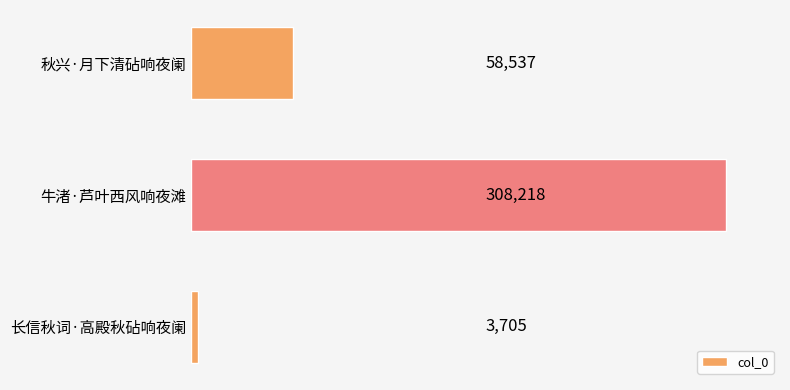

Reading top to bottom, what are all the values shown in this chart?

秋兴·月下清砧响夜阑=58537	牛渚·芦叶西风响夜滩=308218	长信秋词·高殿秋砧响夜阑=3705